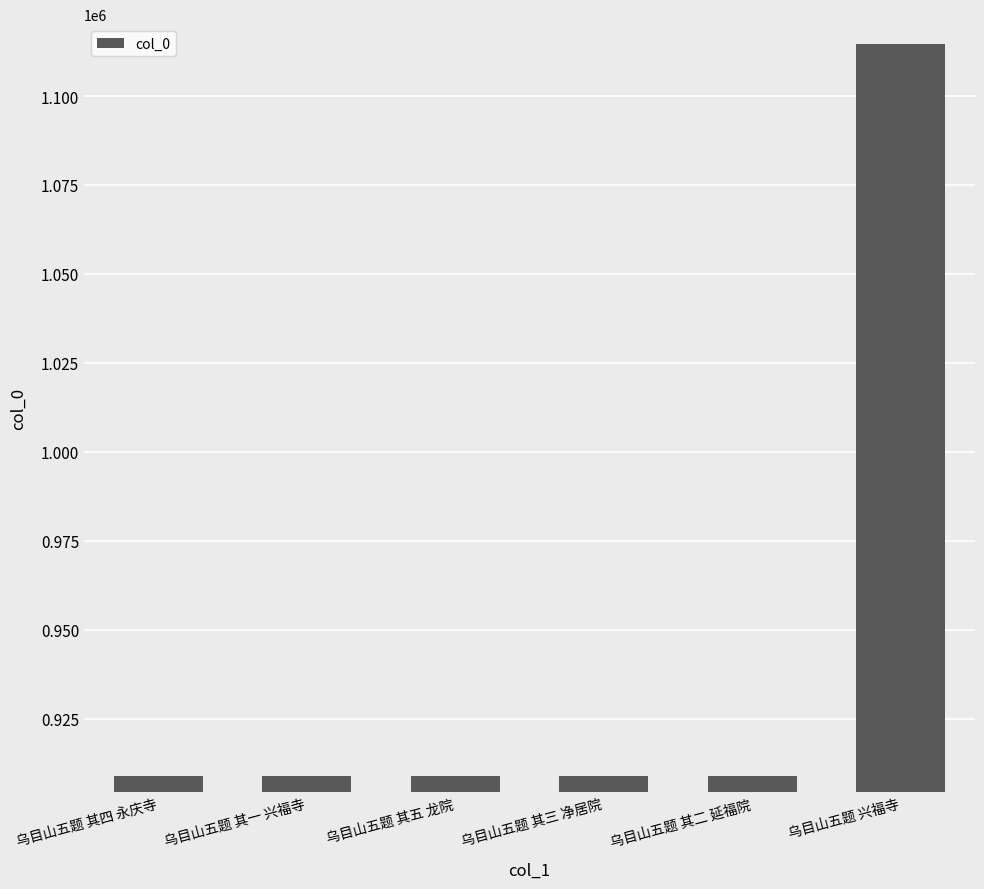

What is the difference between the maximum and minimum values?

205793